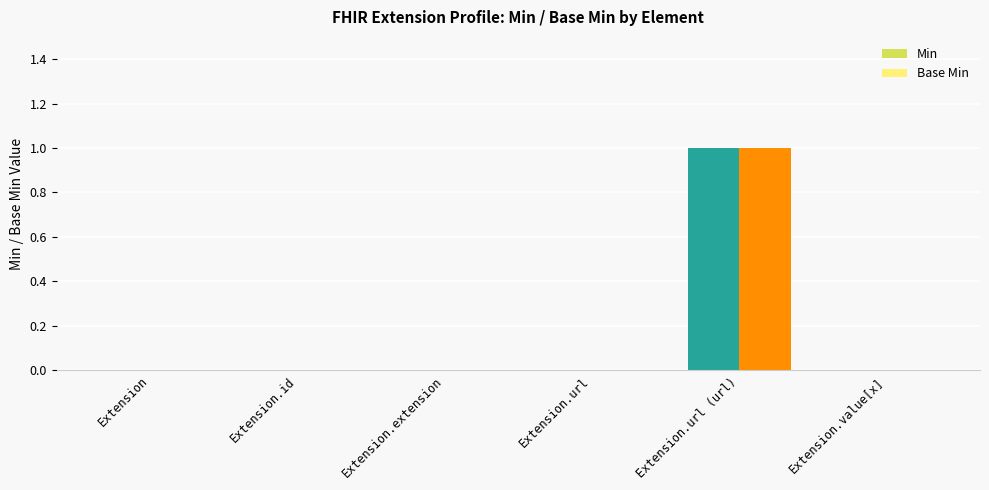

At which label does Base Min reach its peak?

Extension.url (url)